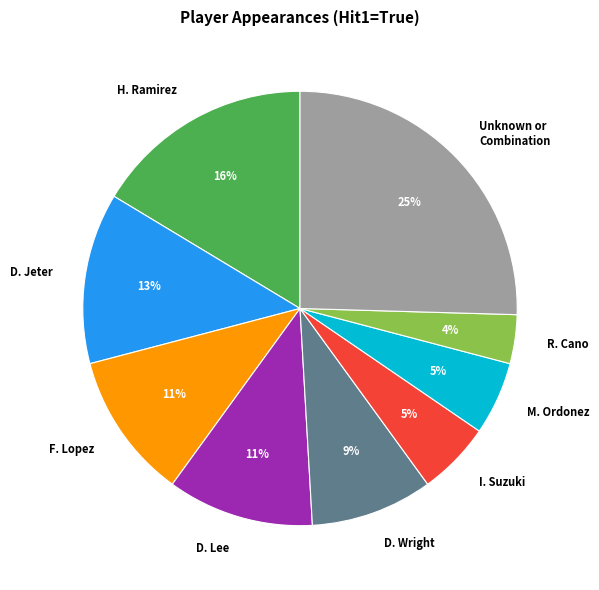

Count the number of slices in the pie.

9